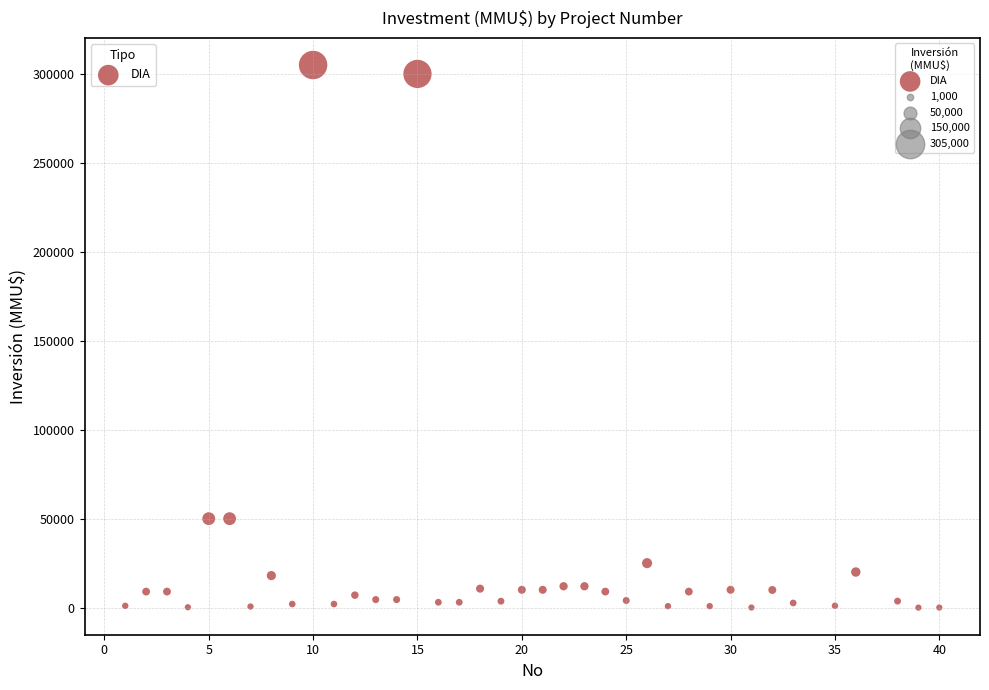

What is the range of X values (max minus min)?

39